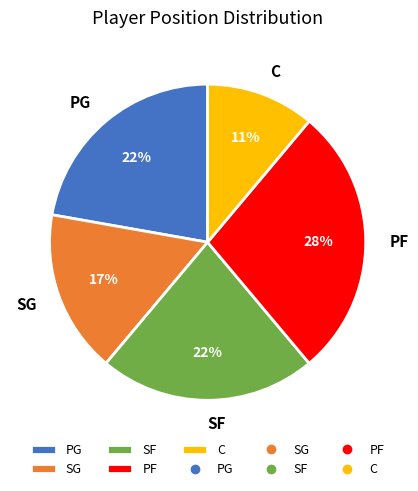

Approximately how many times larger is the value at SG compared to PG?

0.8